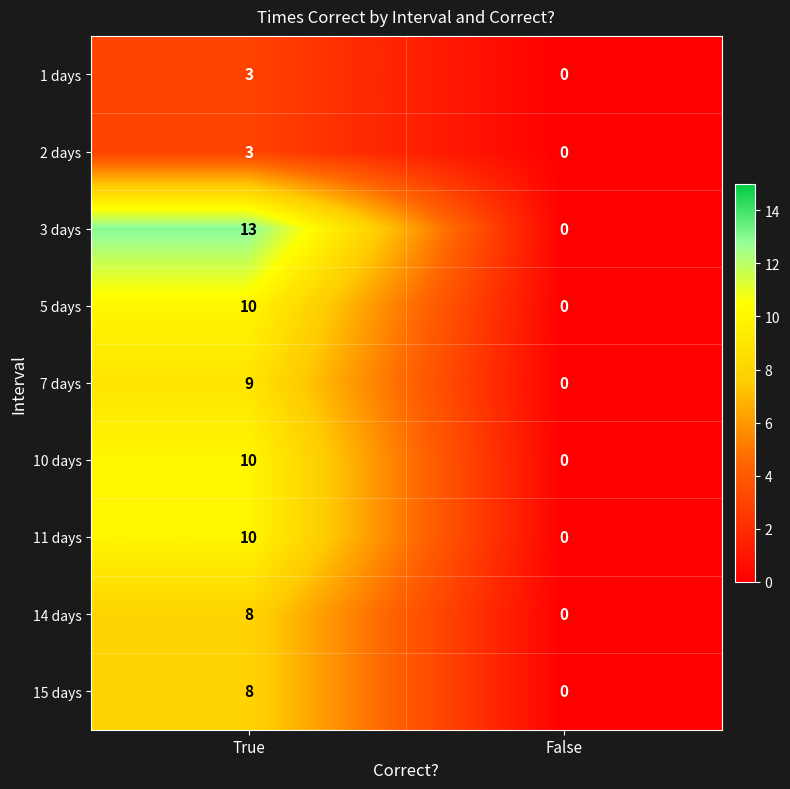

Which label corresponds to the largest value in the chart?

True